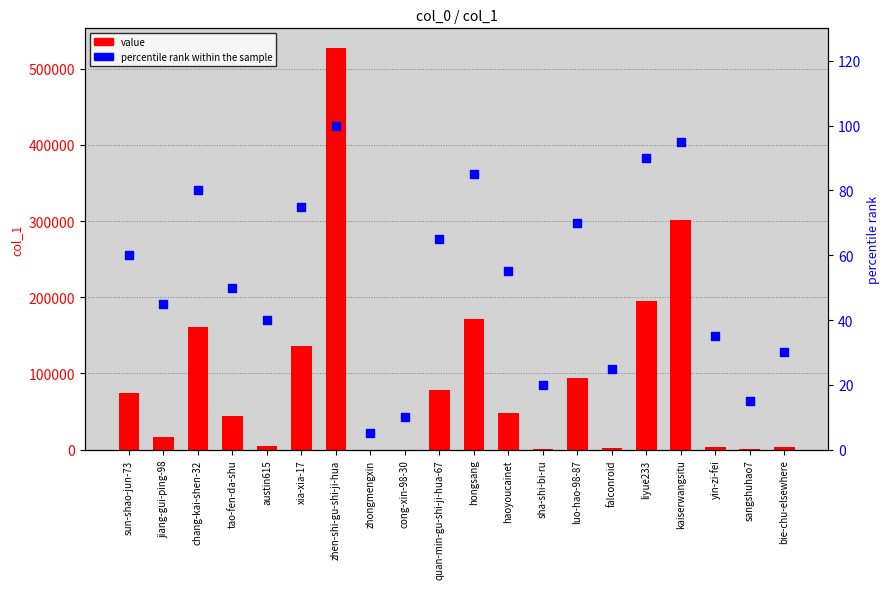

At how many categories does at least one series exceed 63293?

9